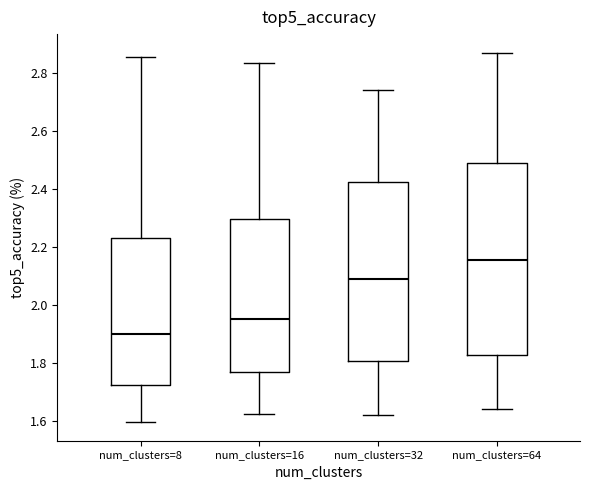

Reading left to right, read every box against the y-axis: the position of its median line, the range the box covers, and the ends of its whiskers. The values are not printed on the chart, so give them approximately, as read against the axis.

num_clusters=8: median 1.90, box 1.72 to 2.24, whiskers 1.60 to 2.86
num_clusters=16: median 1.96, box 1.76 to 2.30, whiskers 1.62 to 2.84
num_clusters=32: median 2.10, box 1.80 to 2.42, whiskers 1.62 to 2.74
num_clusters=64: median 2.16, box 1.82 to 2.48, whiskers 1.64 to 2.88